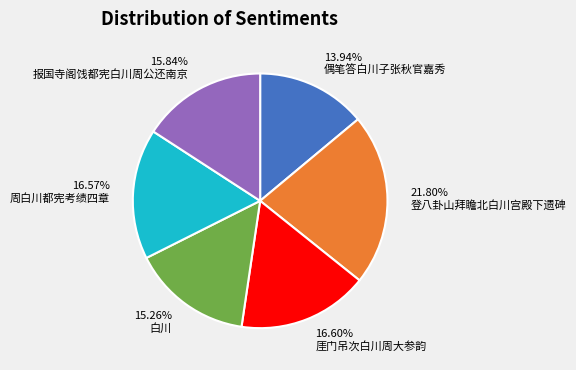

To the nearest percent, what is the combined percentage of 偶笔答白川子张秋官嘉秀 and 报国寺阁饯都宪白川周公还南京?

30%